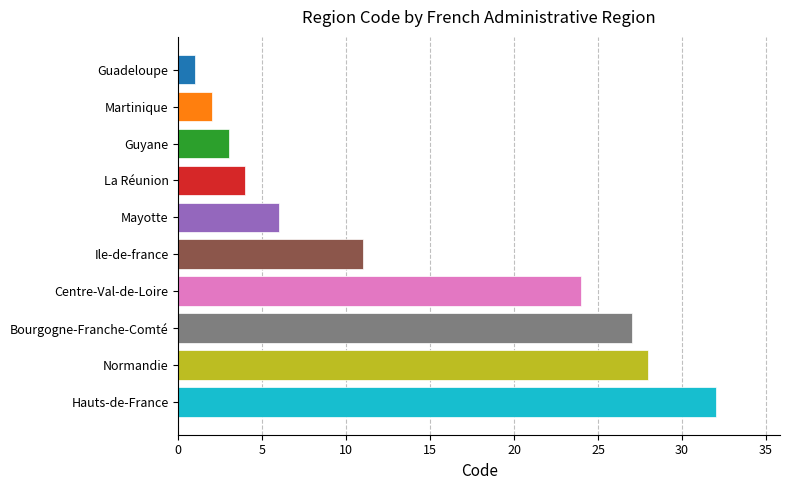

The chart shows a value of 6 at Mayotte. True or false?

True